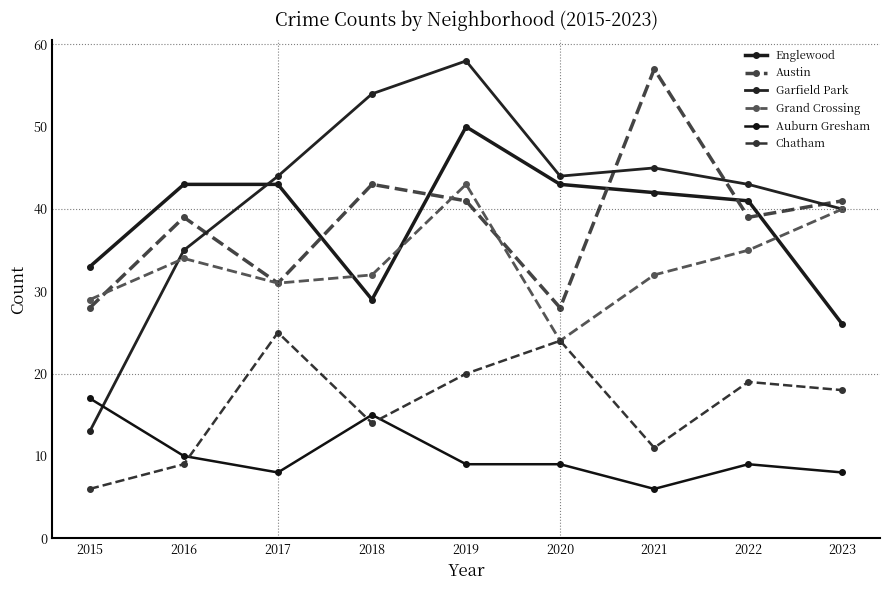

How many interior local valleys does the Englewood series have?

1